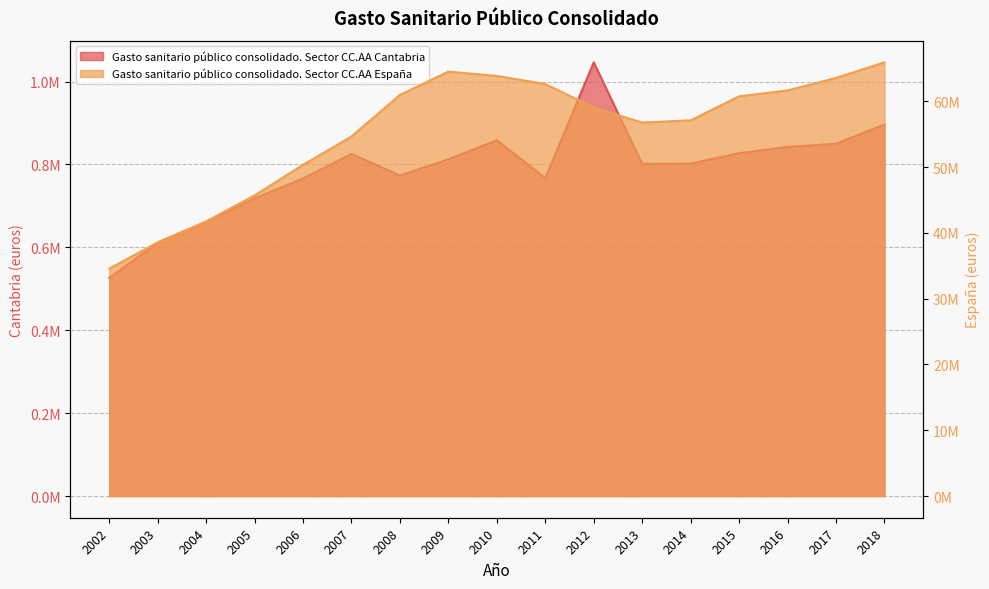

Where is the first local maximum for Gasto sanitario público consolidado. Sector CC.AA España?

2009